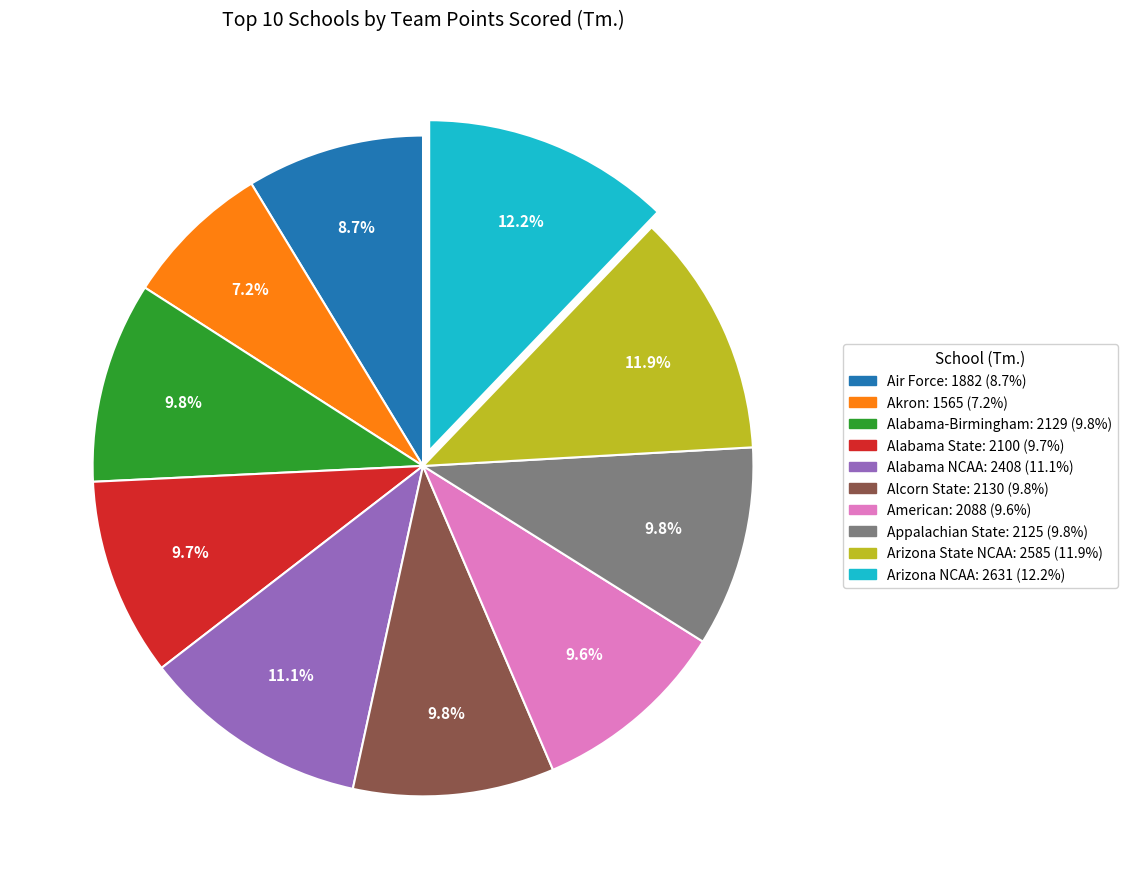

To the nearest percent, what portion does Appalachian State represent?

10%